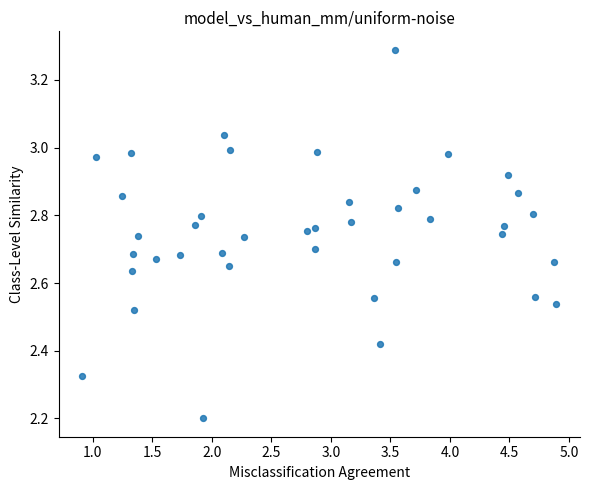

What is the range of X values (max minus min)?

4.0